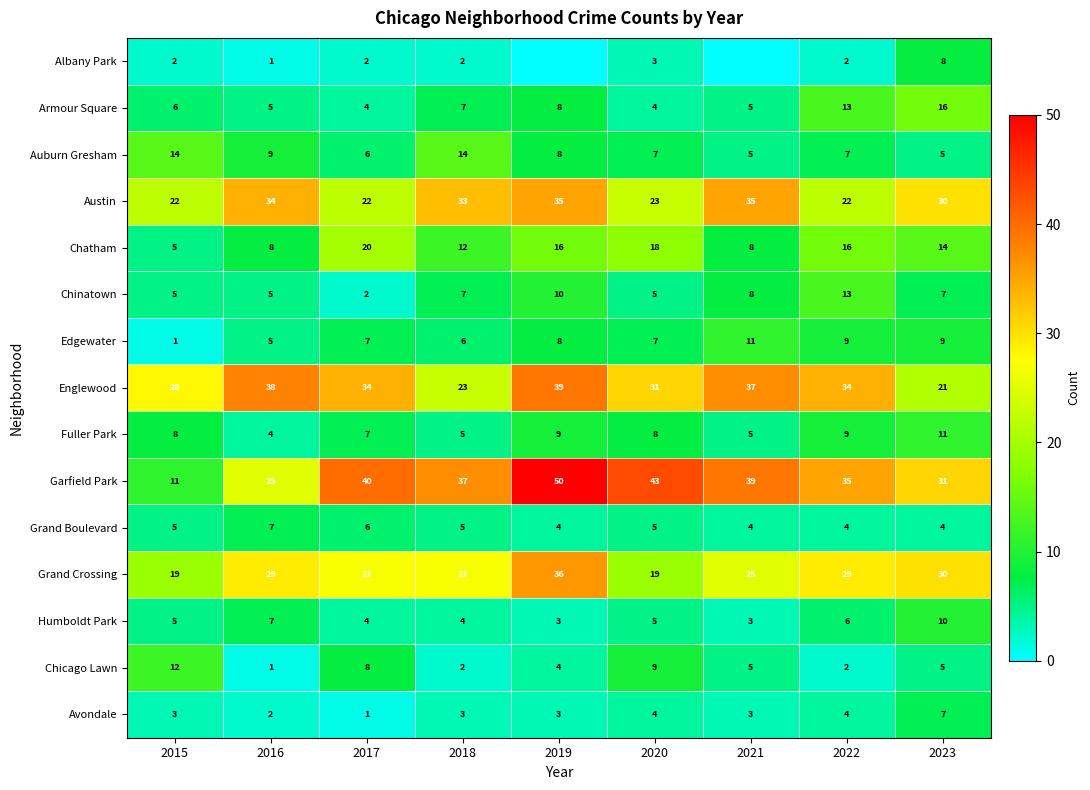

Between 2015 and 2022, which series saw the biggest shift?

Garfield Park